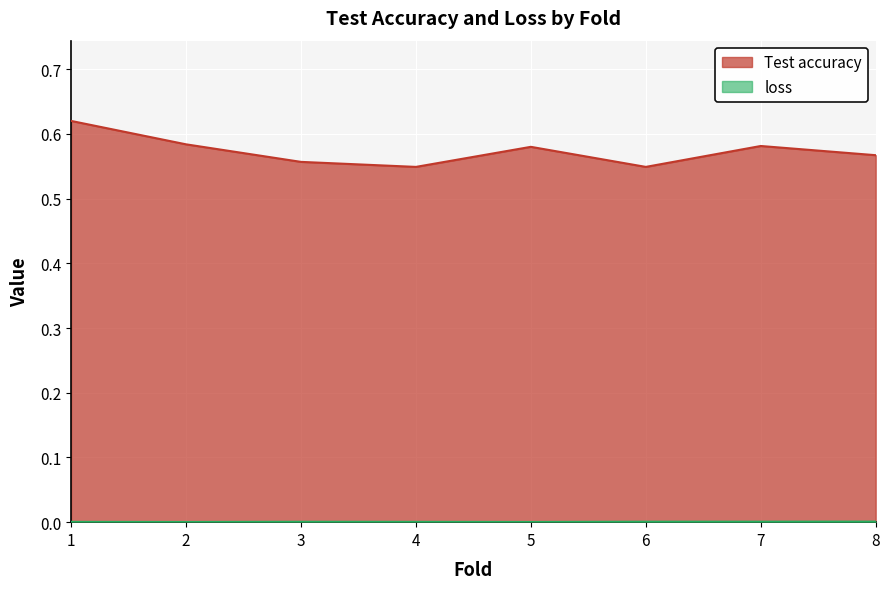

Rank the series by their average value, from lowest to highest.

loss, Test accuracy